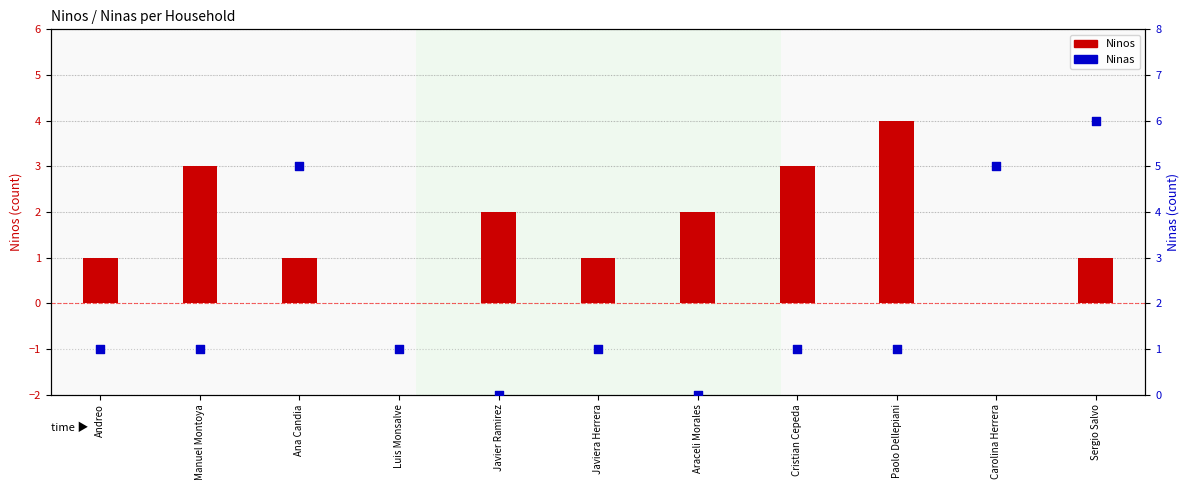

What is the total value across all series at Ana Candia?

6